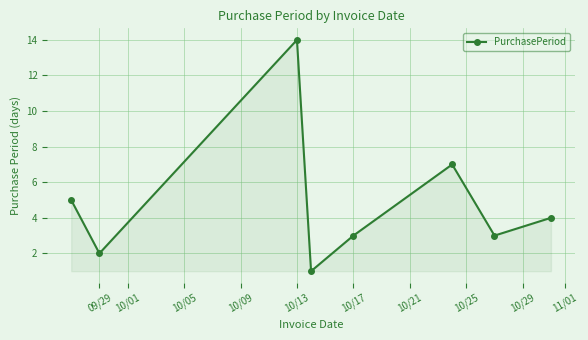

True or false: the data has more than 0 interior local peaks.

True